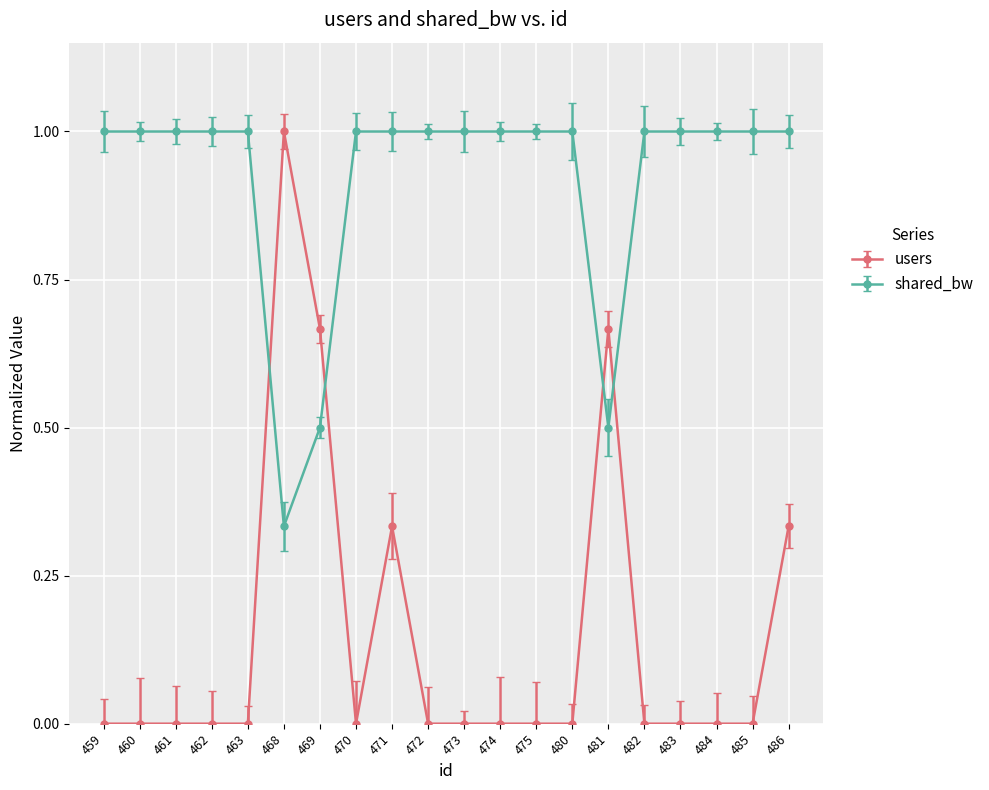

The value of users at 484 is -0.4. True or false?

False